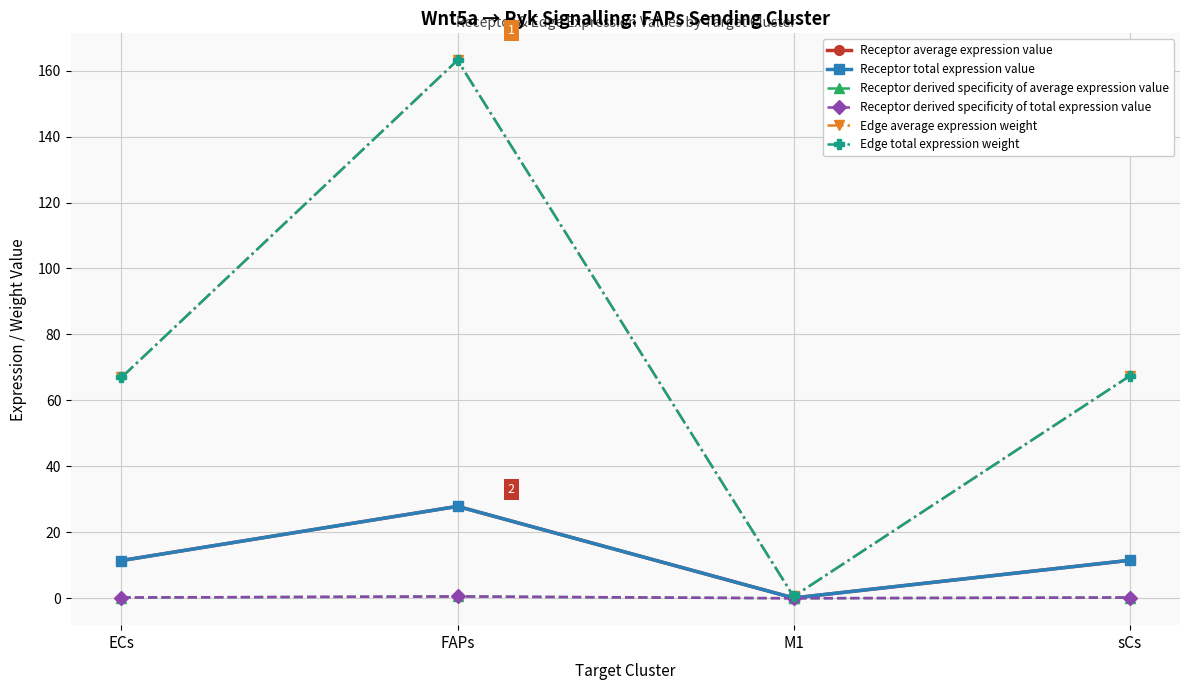

What is the label of the 1st point from the right?

sCs